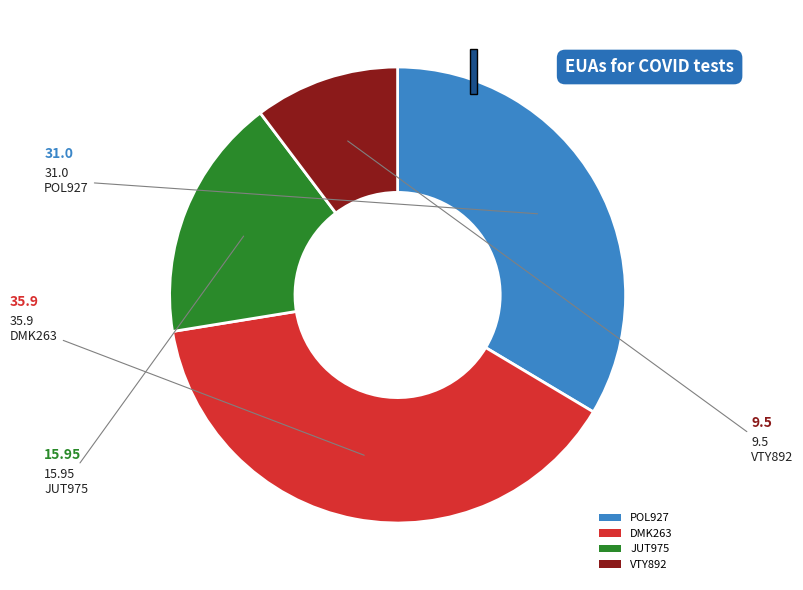

Rank the categories by value from highest to lowest.

DMK263, POL927, JUT975, VTY892